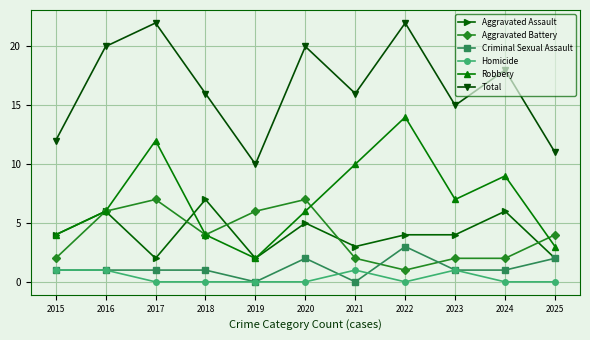

How many data points does each series have?

11